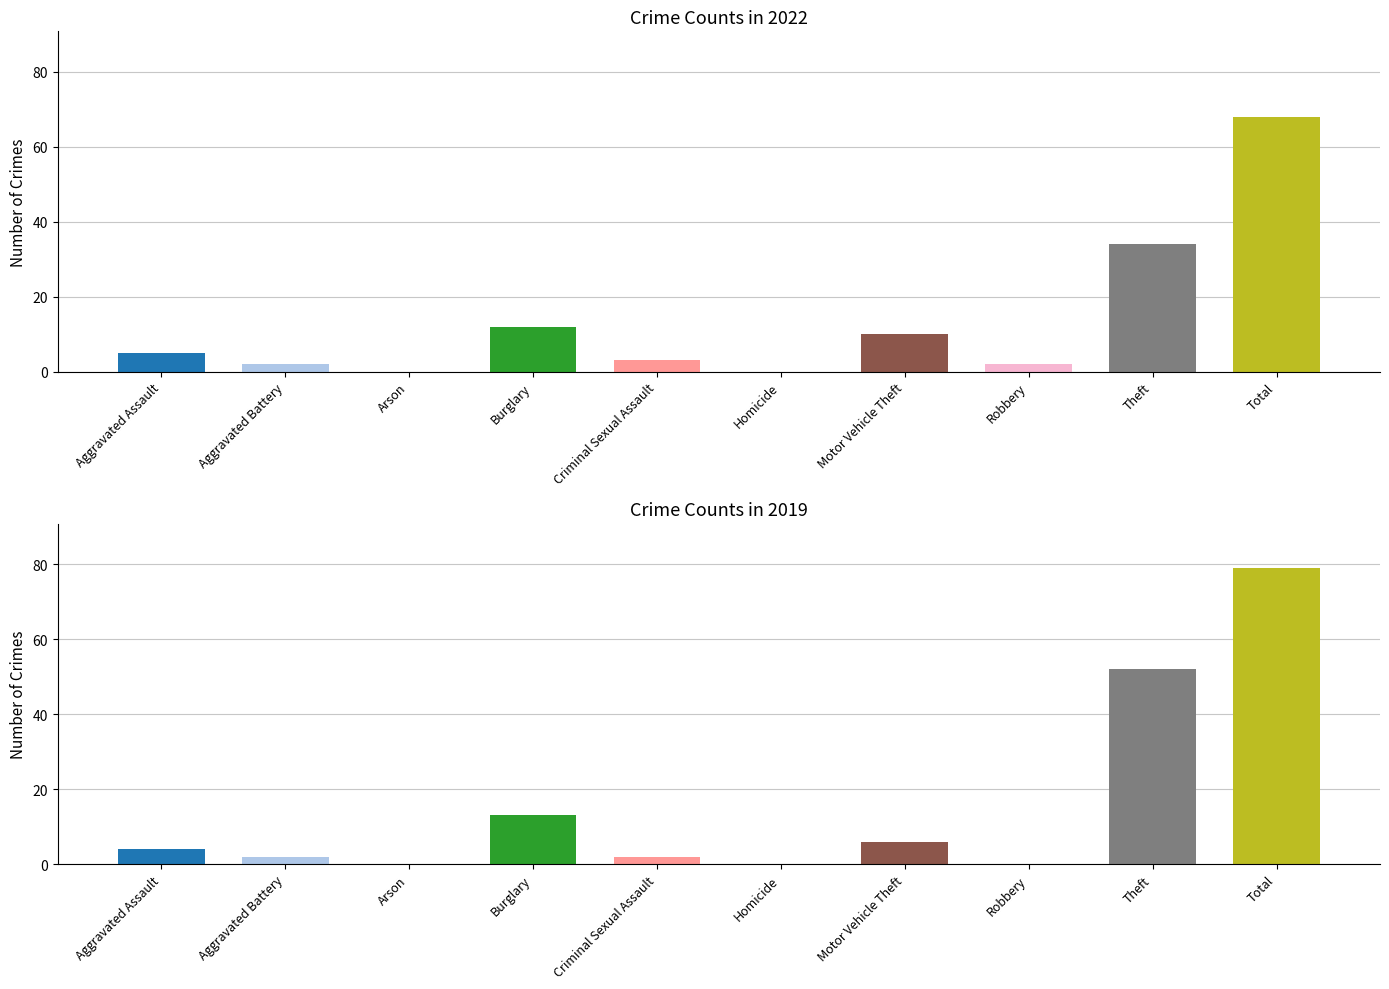

True or false: 2022 has a value of 17 at Motor Vehicle Theft.

False